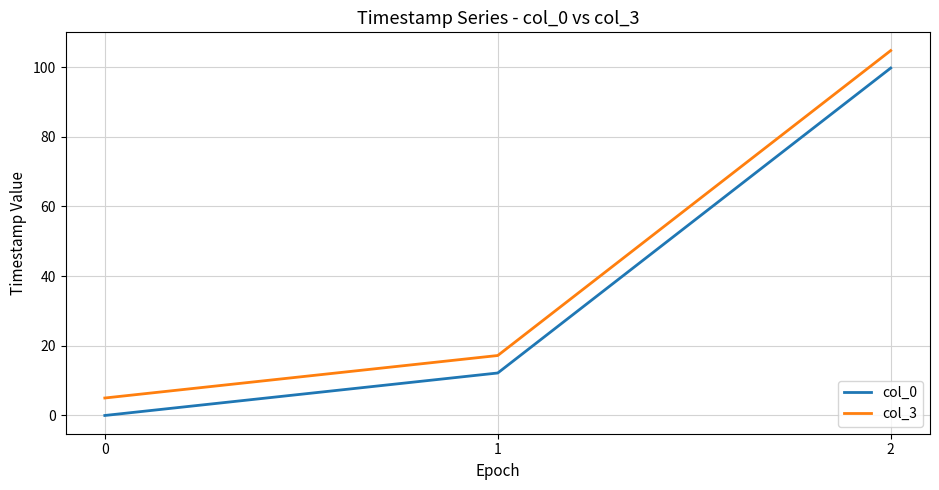

At which category is the sum across all series the highest?

2